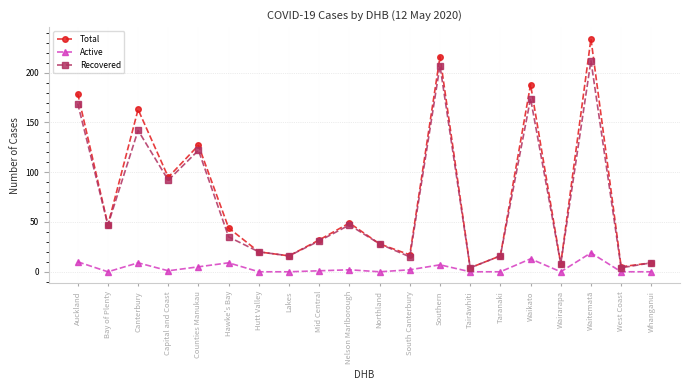

Between Northland and Waikato, which series saw the biggest shift?

Total